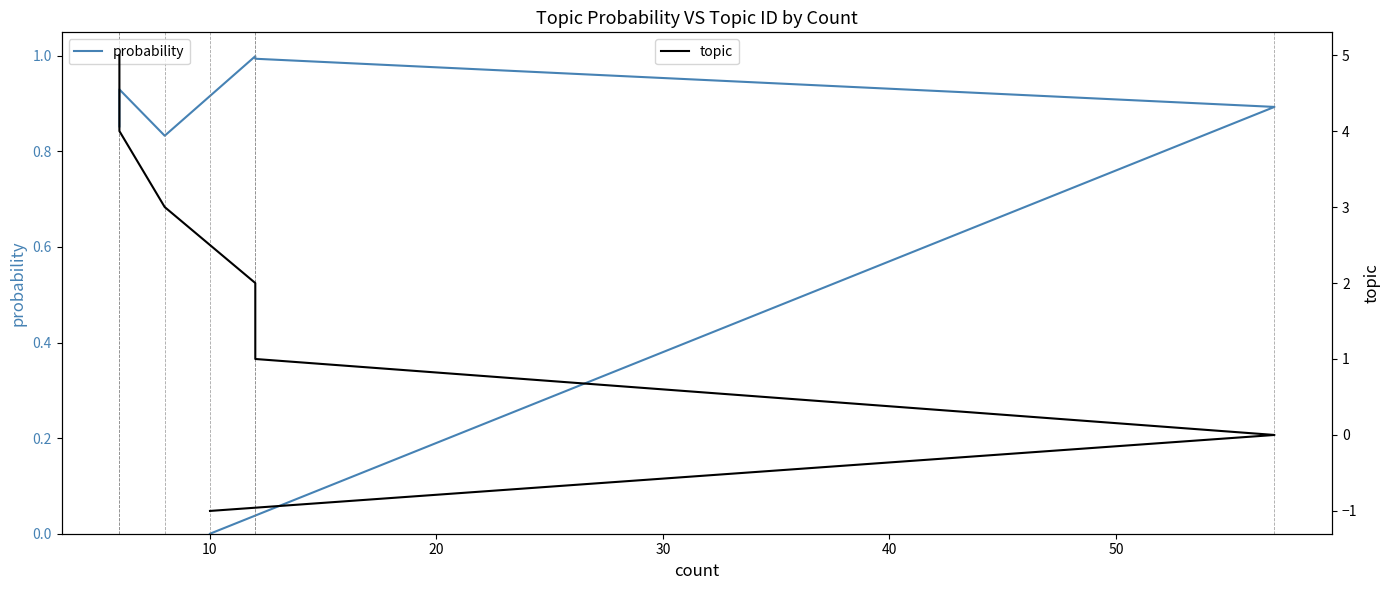

True or false: topic has more than 2 interior local peaks.

False